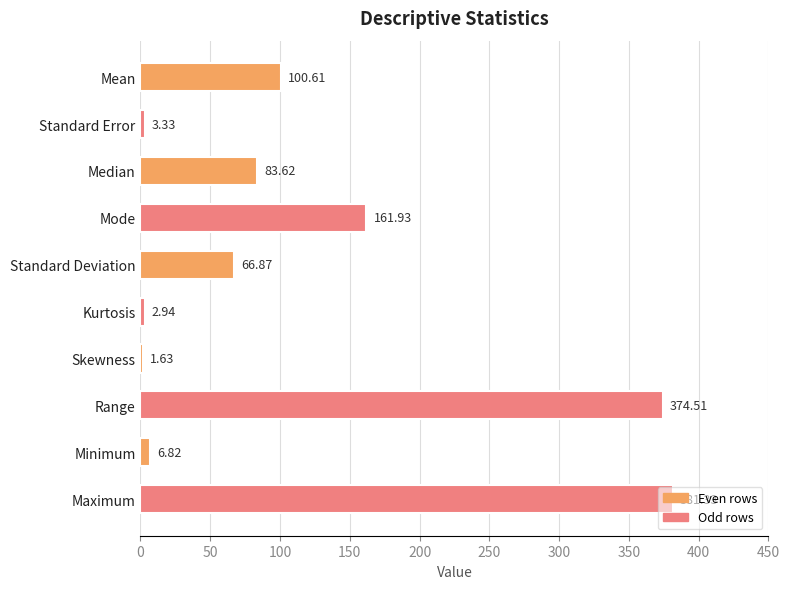

What is the average value?

118.4